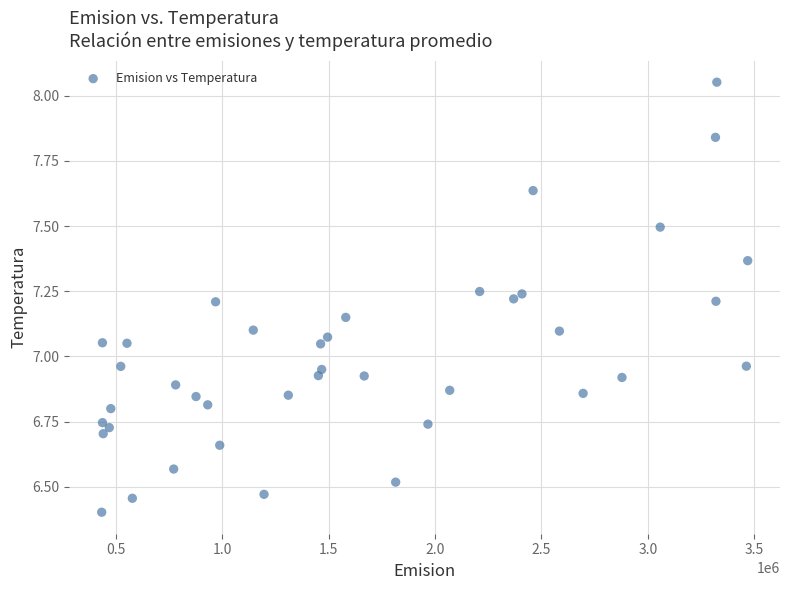

What is the range of X values (max minus min)?

3036276.0